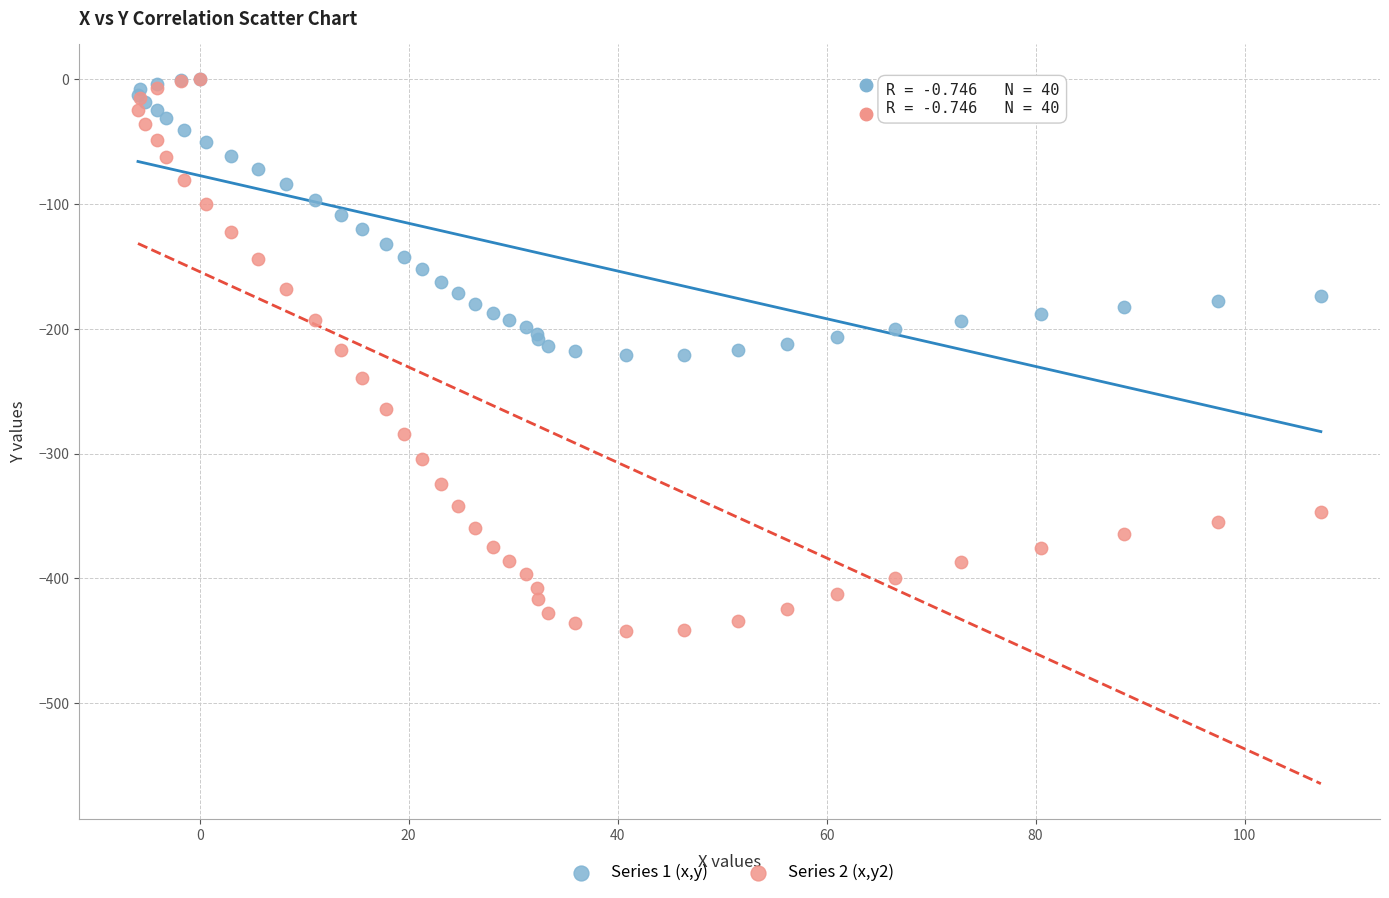

What are all the series names shown in the legend?

Series 1 (x,y), Series 2 (x,y2)